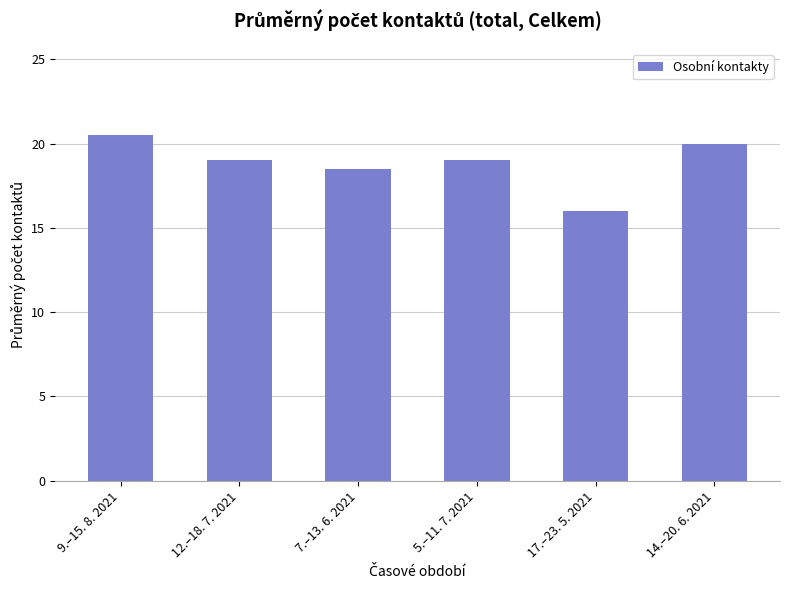

Is it true that the value at 5.–11. 7. 2021 is 10.4?

False